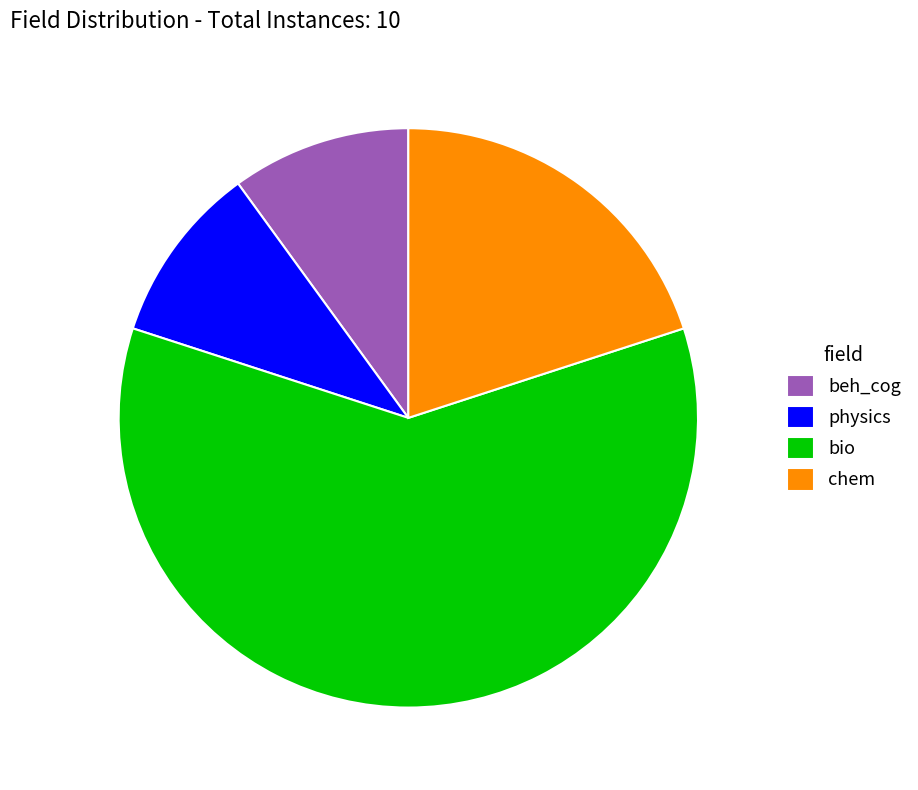

True or false: bio accounts for 68% of the total.

False